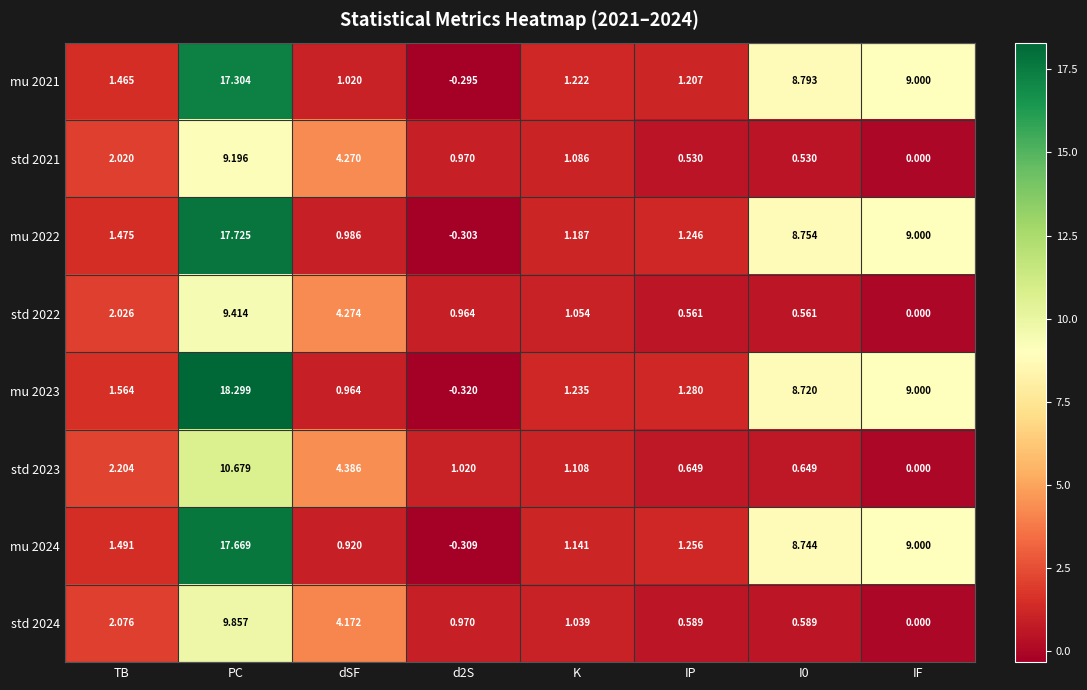

Which series has the widest spread of values?

mu 2023